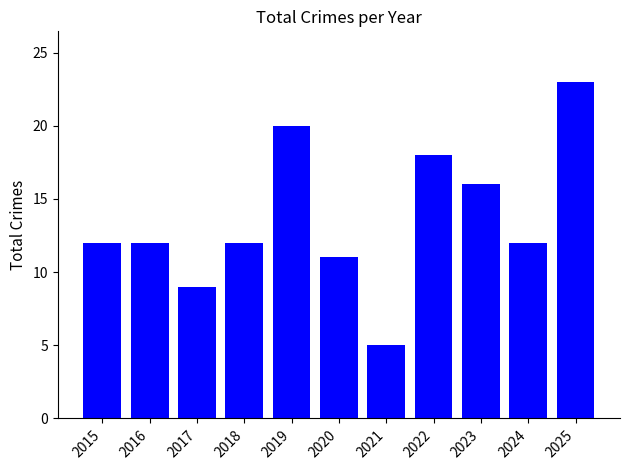

Reading right to left, what are all the values shown in this chart?

2025=23	2024=12	2023=16	2022=18	2021=5	2020=11	2019=20	2018=12	2017=9	2016=12	2015=12